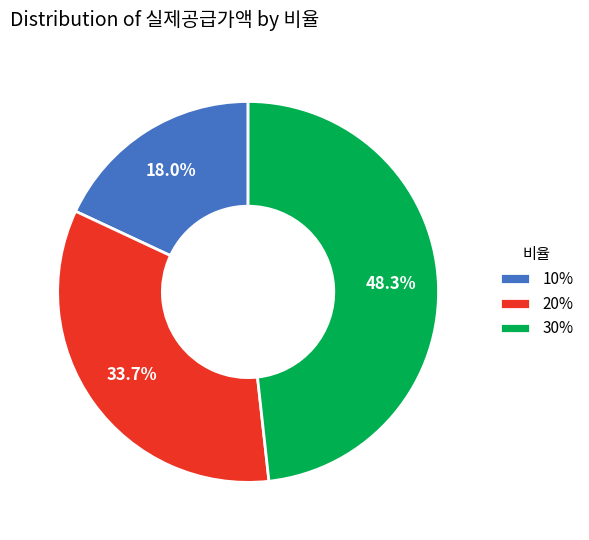

Approximately how many times larger is the value at 20% compared to 30%?

0.7